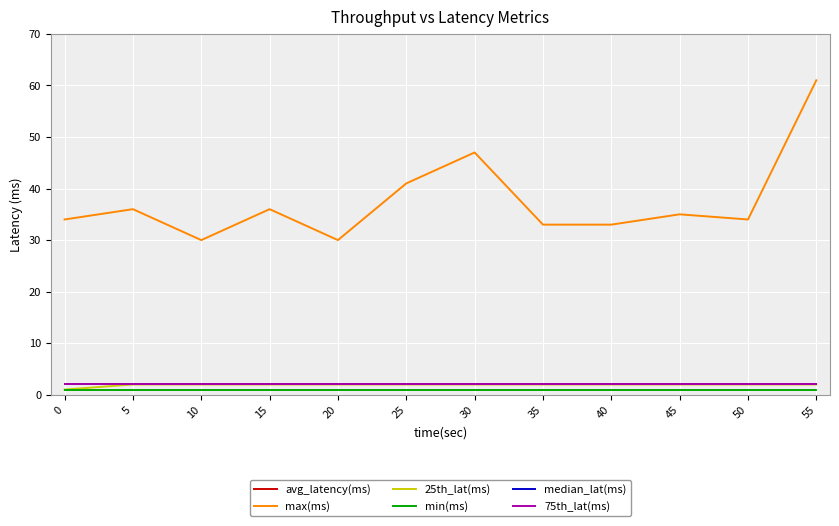

True or false: avg_latency(ms) and median_lat(ms) cross at least once.

False